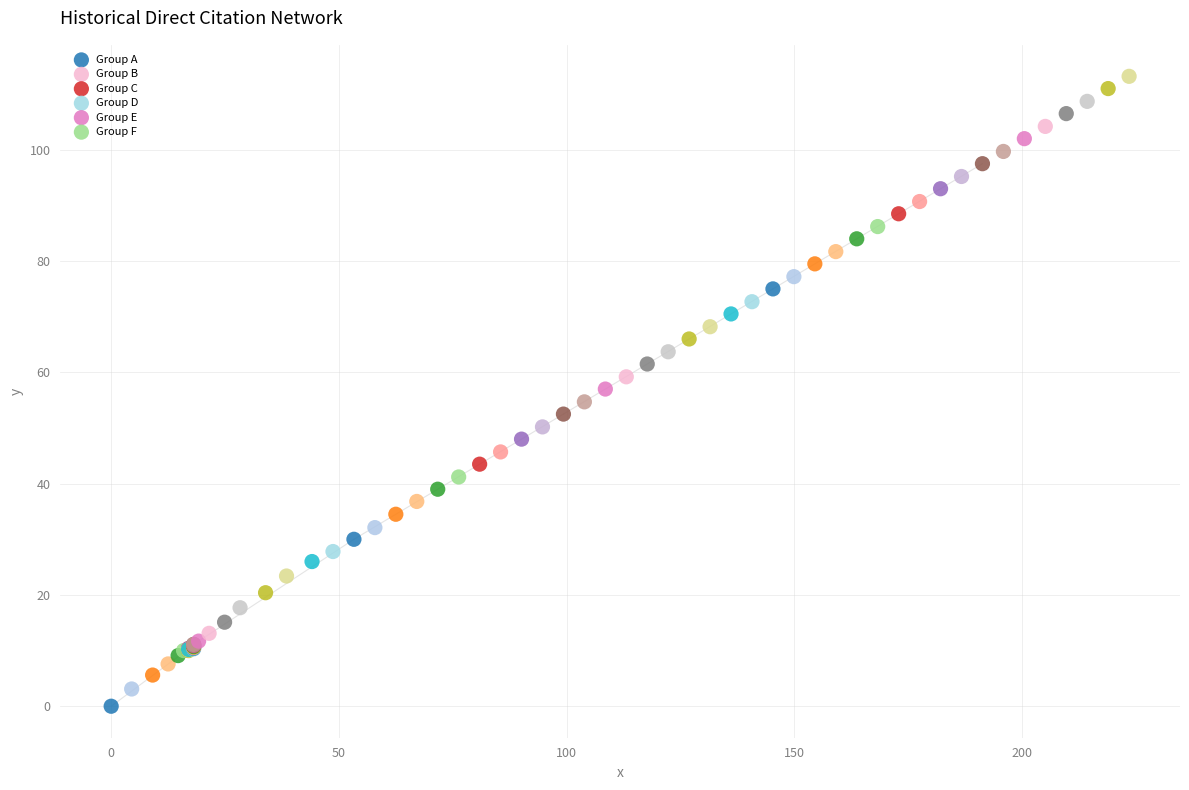

Which series reaches the maximum Y coordinate?

Group F